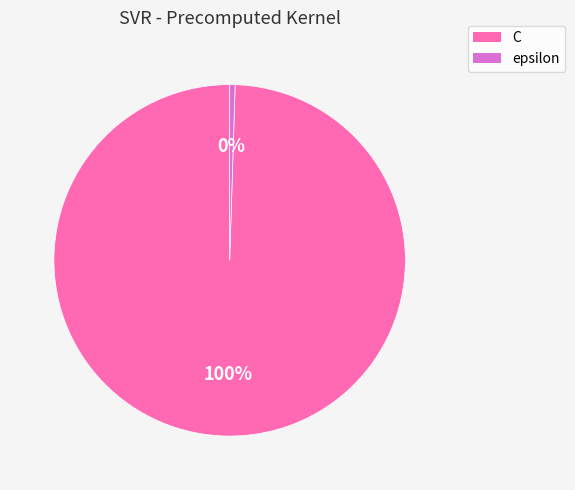

To the nearest percent, what is the combined percentage of epsilon and C?

100%